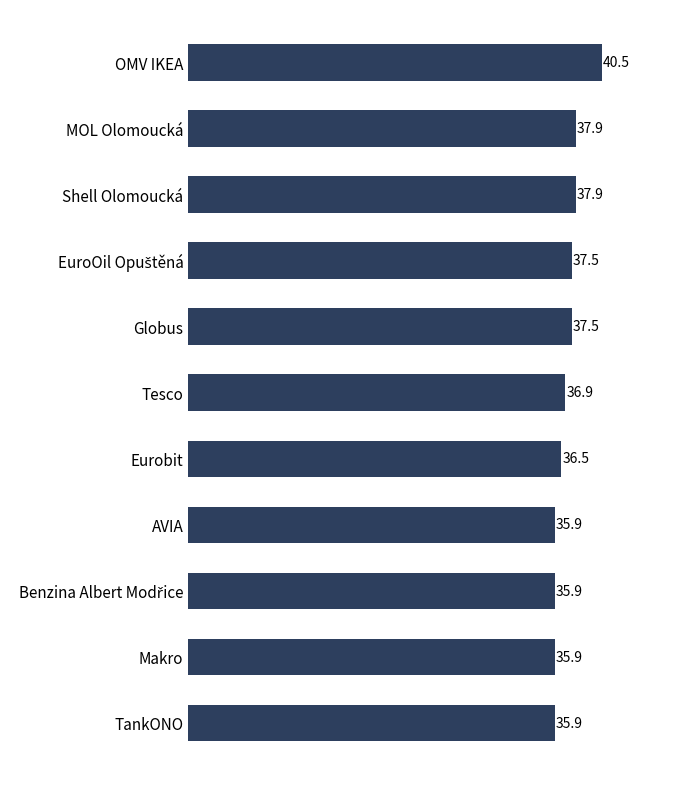

What is the difference between the maximum and minimum values?

4.6